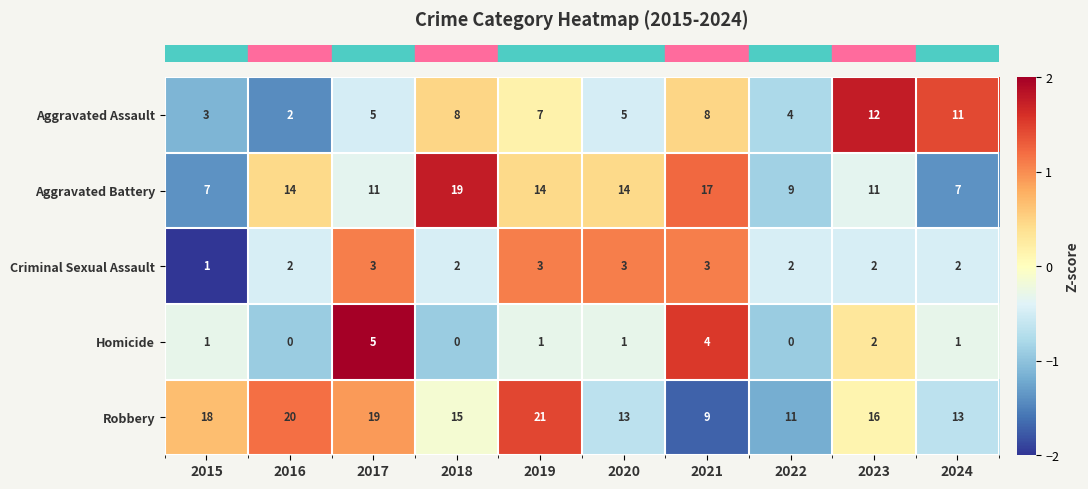

At which category is the sum across all series the highest?

2019